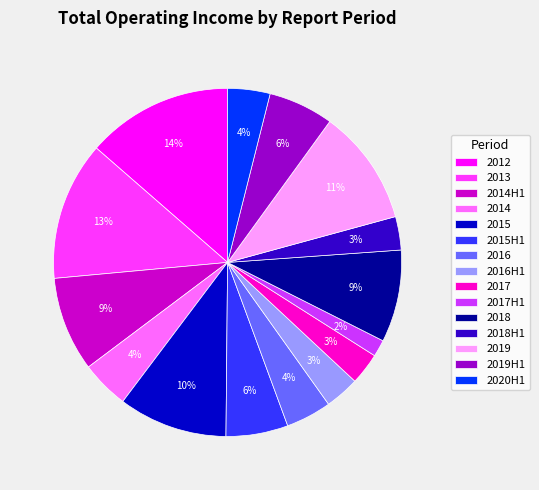

To the nearest percent, what is the difference between the largest and smallest slice percentages?

12%